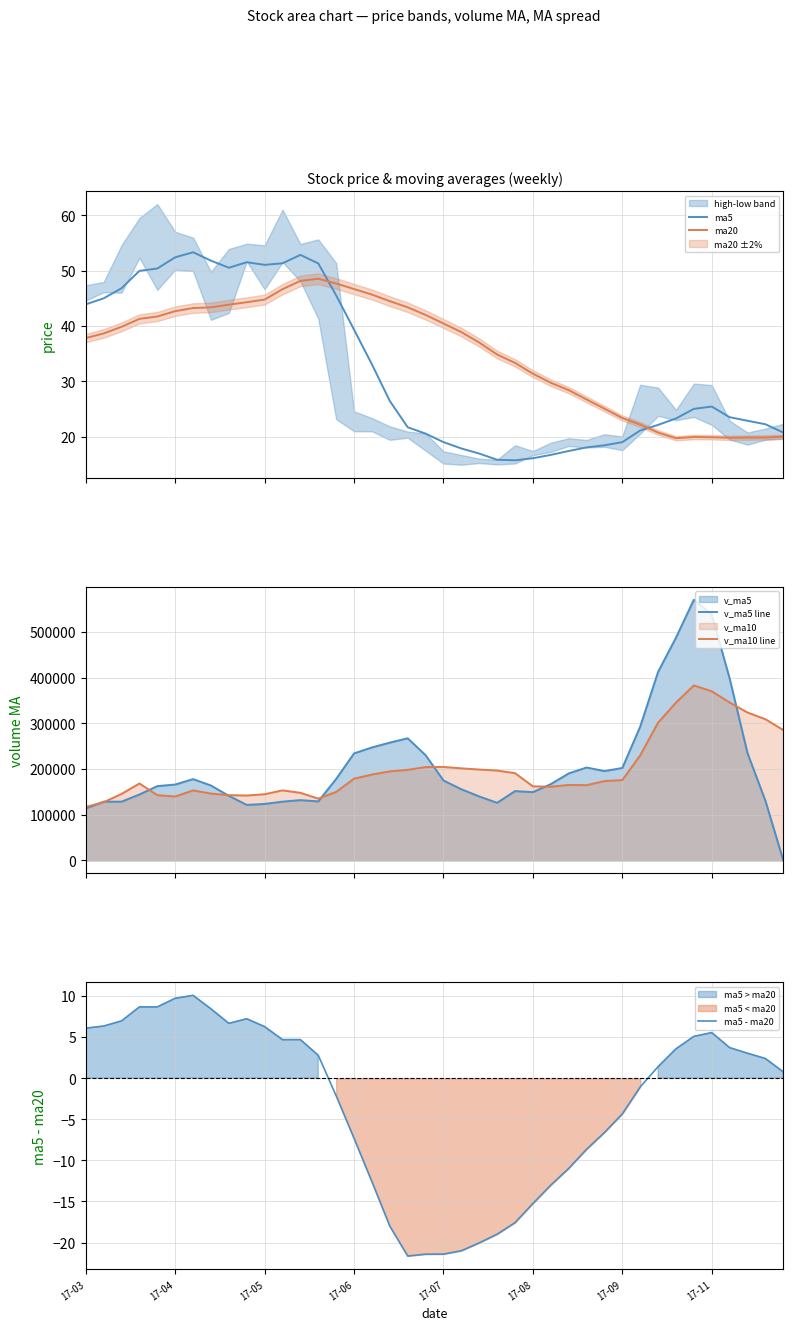

What is the minimum value for ma20?

19.8